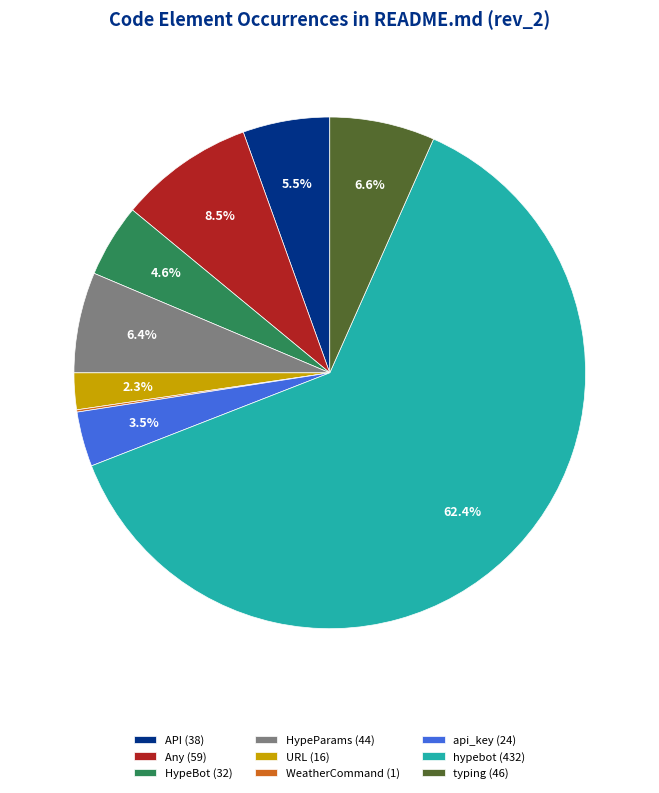

Is there any slice that represents more than half of the pie?

Yes